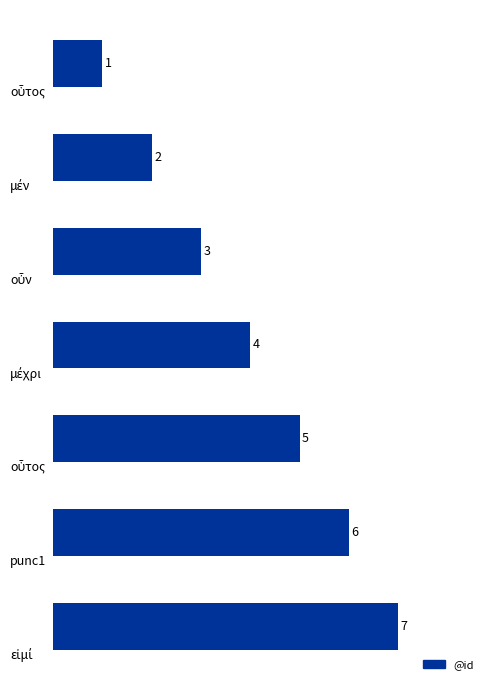

What is the value of the 6th bar from the top?

6